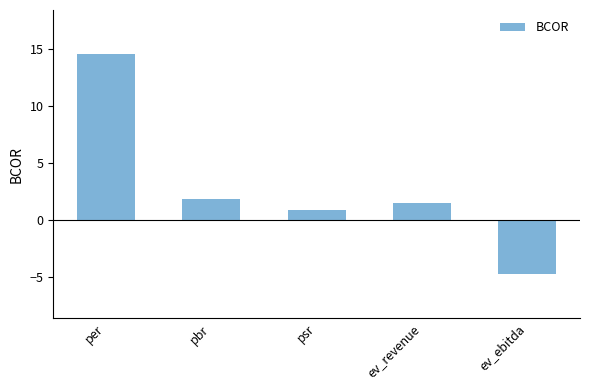

How many negative values are there?

1